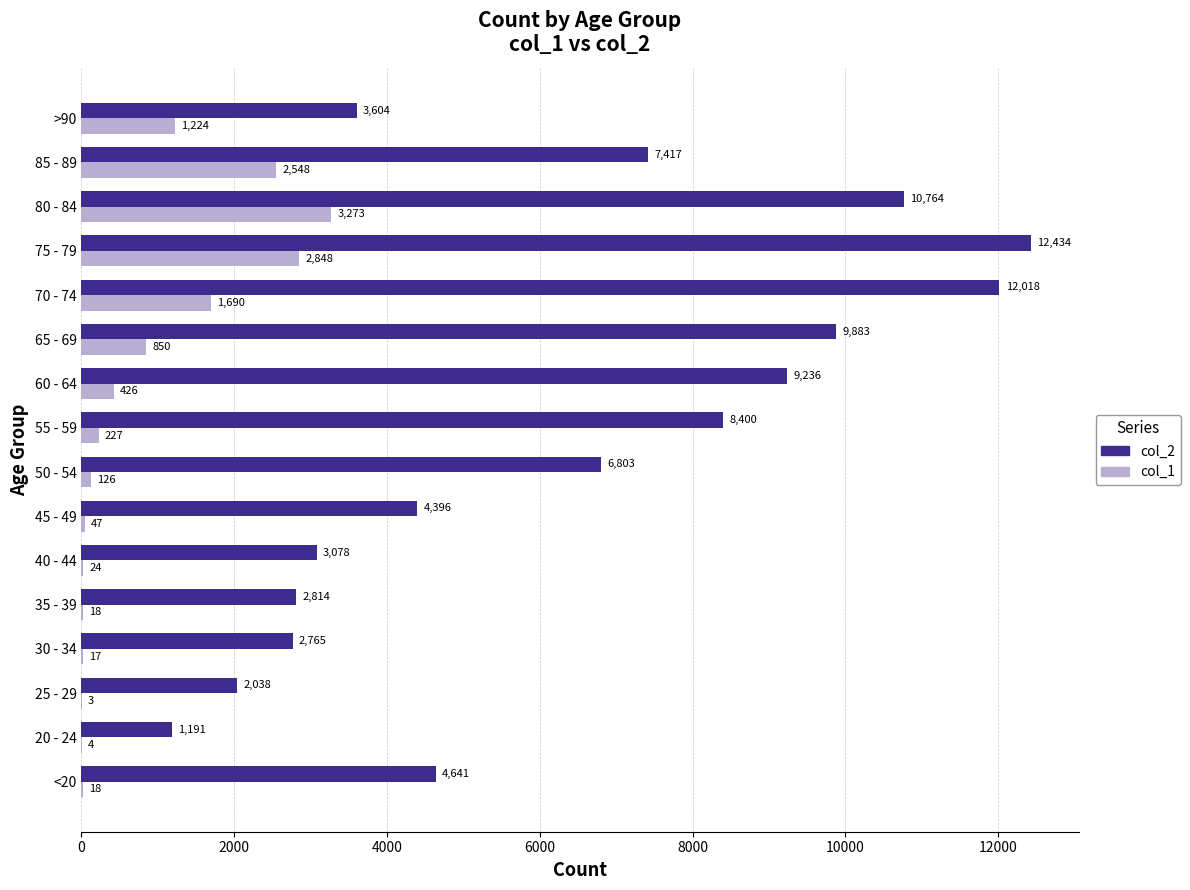

The col_2 series shows 7417 at 85 - 89. True or false?

True